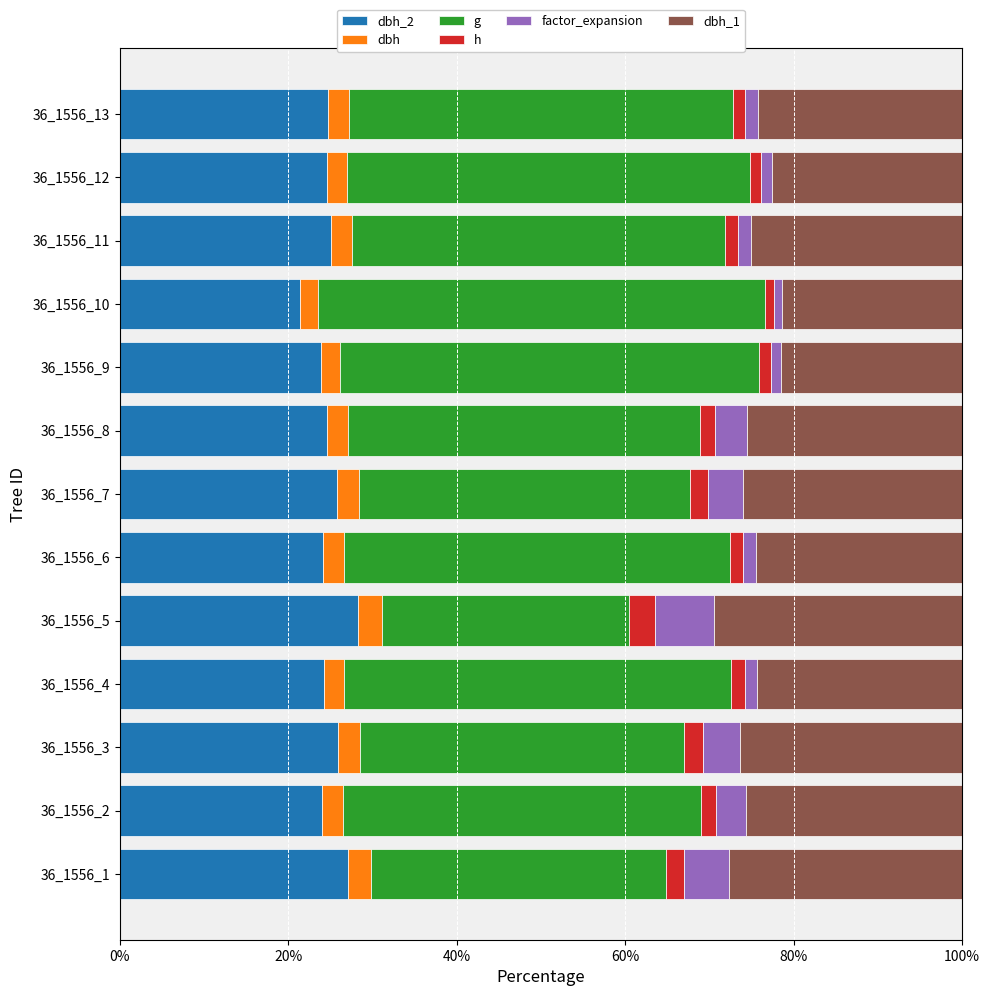

What are all the series names shown in the legend?

dbh_2, dbh, g, h, factor_expansion, dbh_1